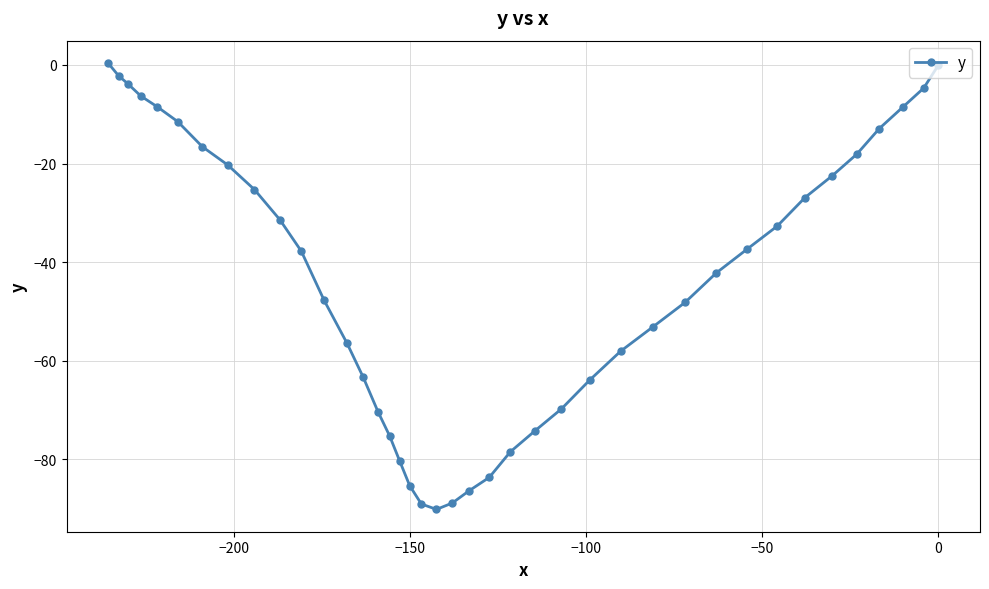

What is the minimum value shown in the chart?

-90.2